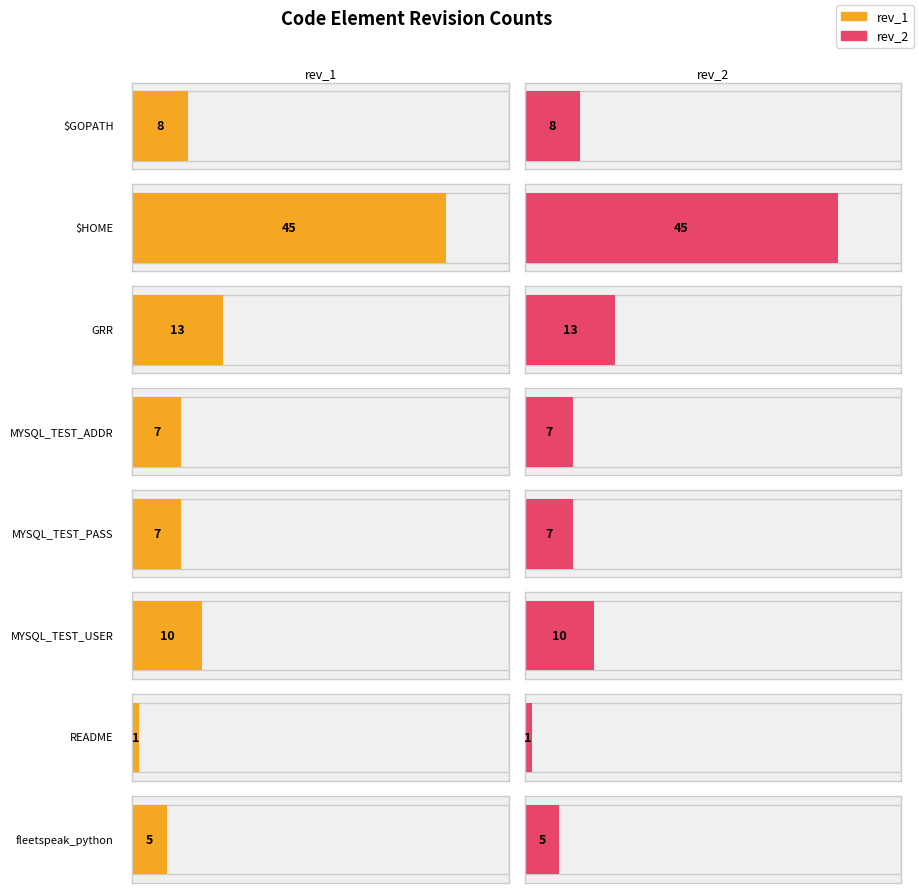

What is the average value of the rev_1 series?

12